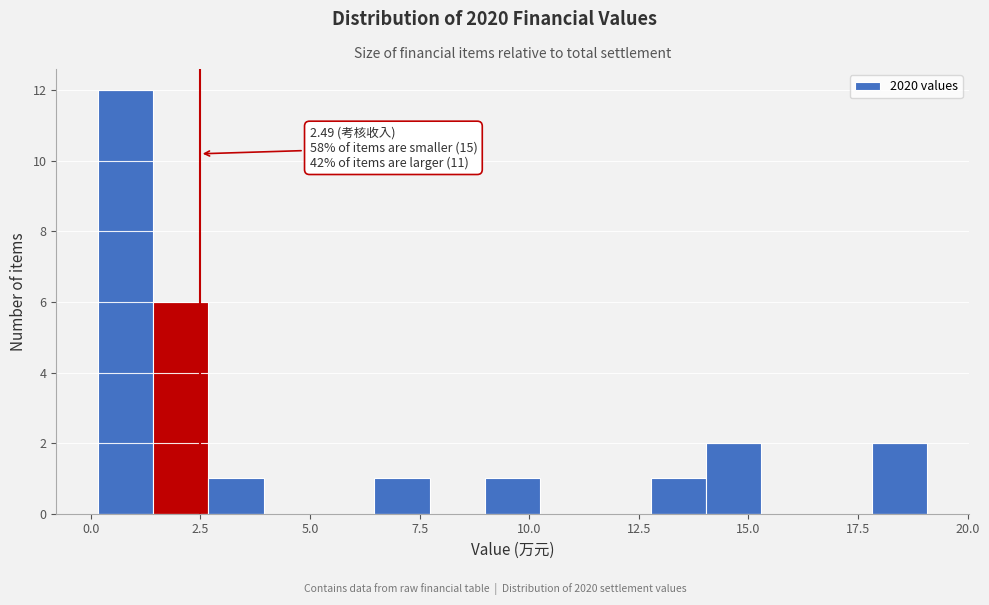

Read against the x-axis, roughly where is the centre of the tallest bar?

1.0